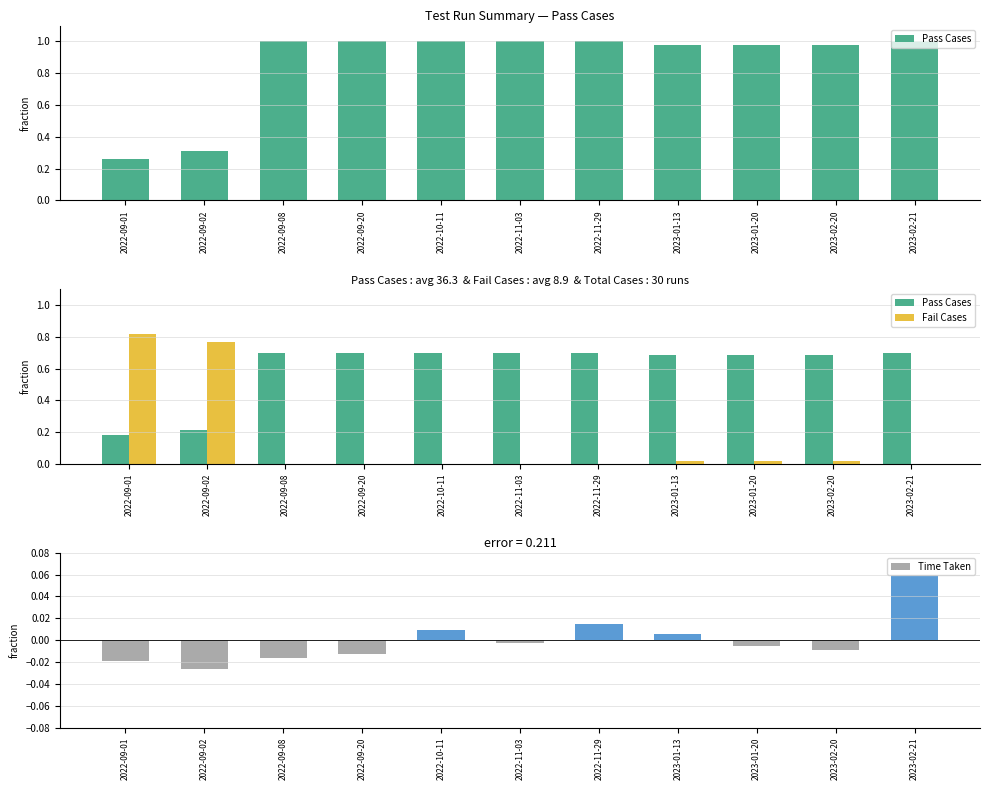

What are all the series names shown in the legend?

Pass Cases, Fail Cases, Time Taken